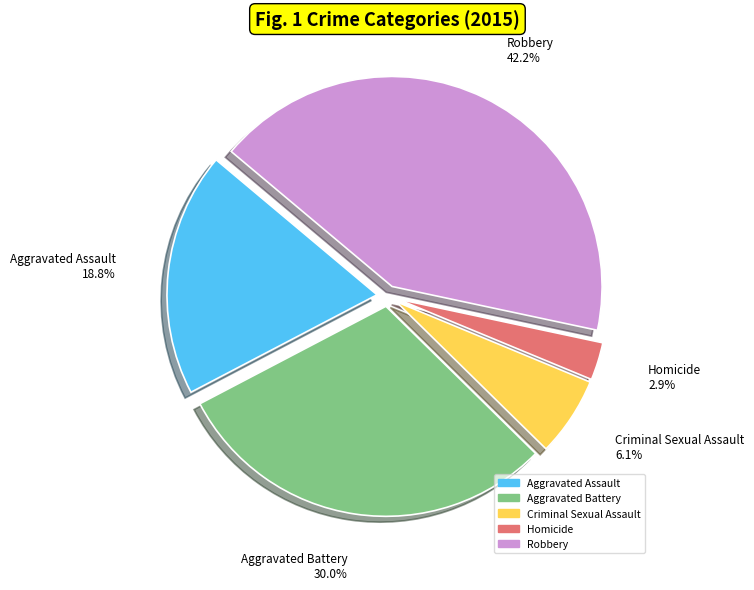

Which category has the biggest portion of the pie?

Robbery